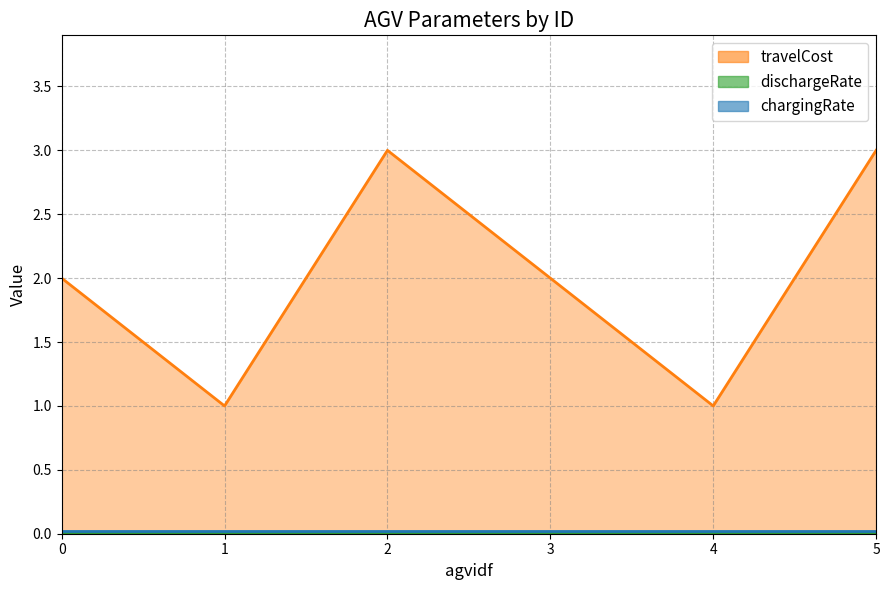

Which category has the highest value in the travelCost series?

2